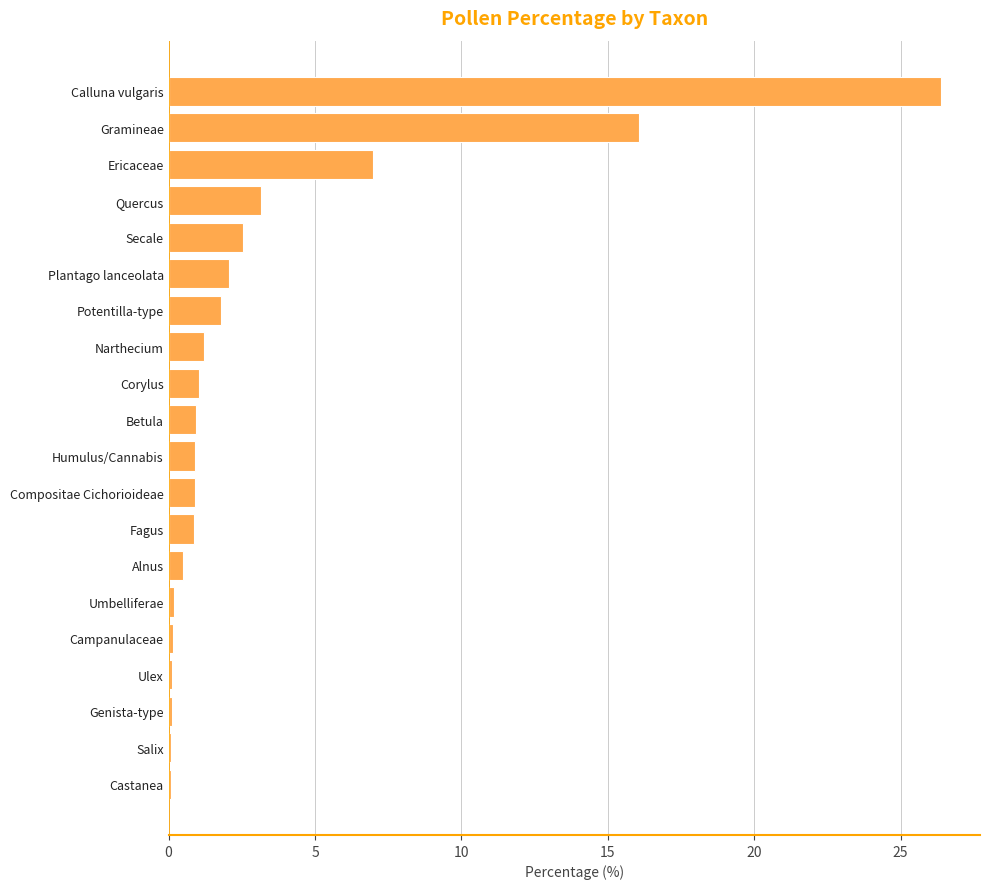

What is the maximum value shown in the chart?

26.4